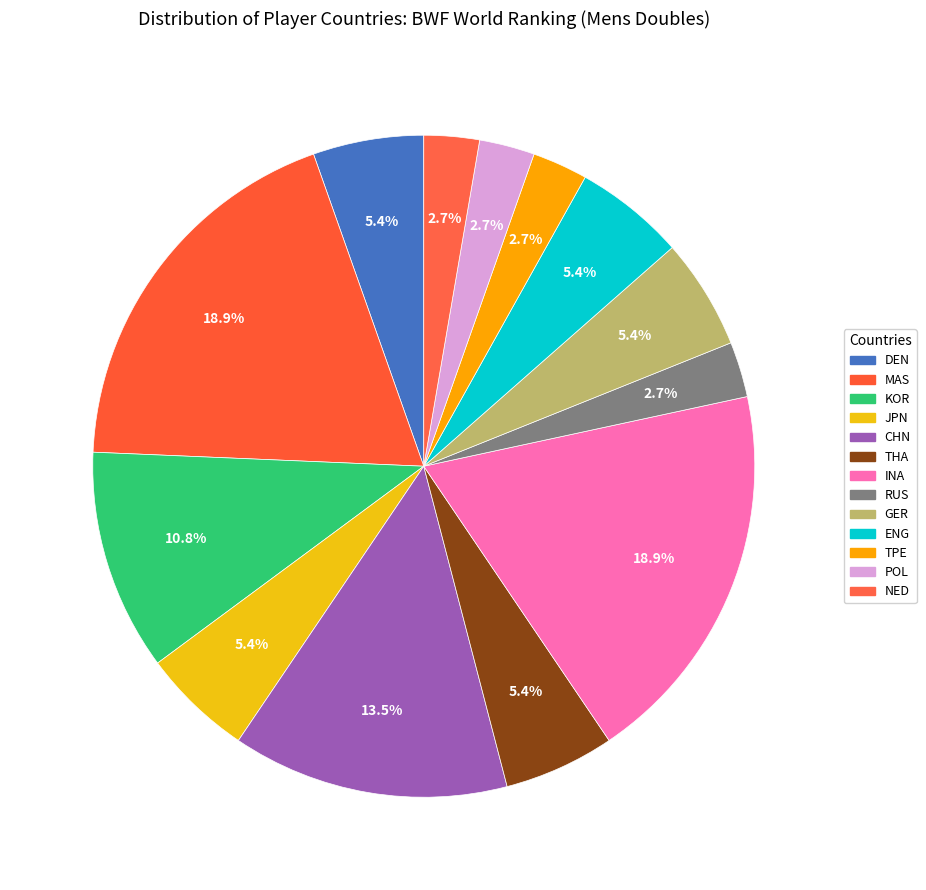

To the nearest percent, what portion does GER represent?

5%